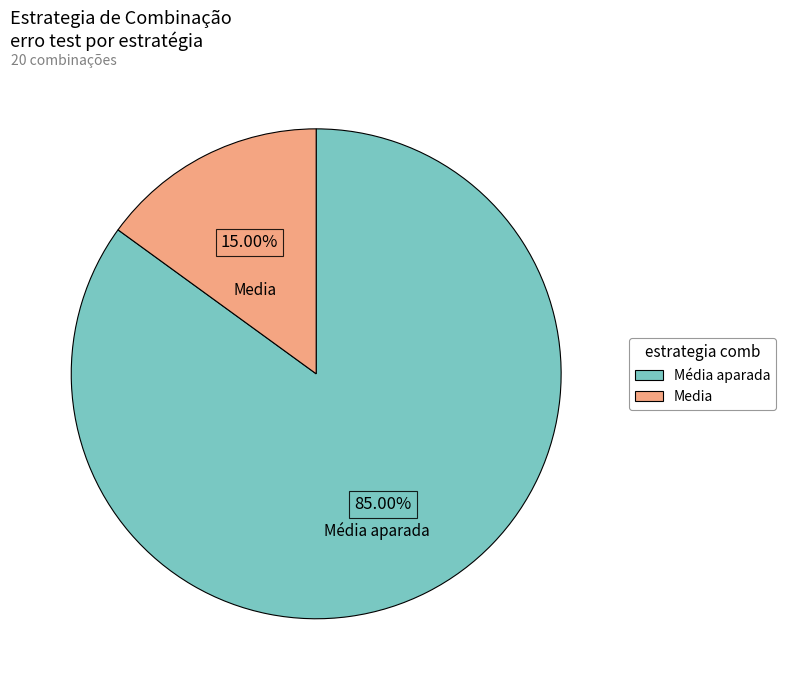

Which slice represents more than half of the pie?

Média aparada